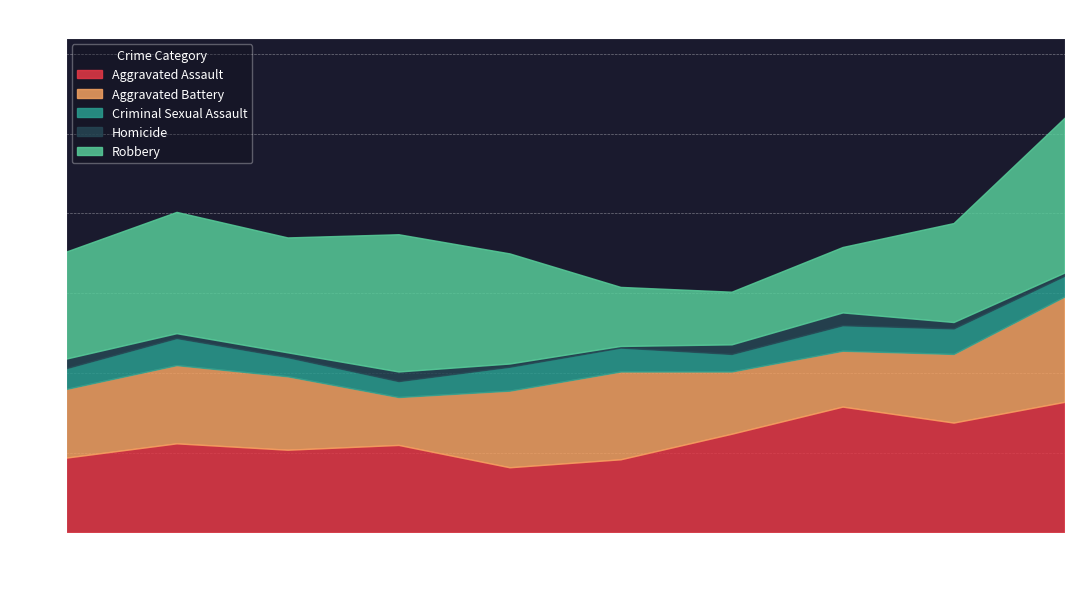

What is the spread (max minus min) of values at 2015?

61